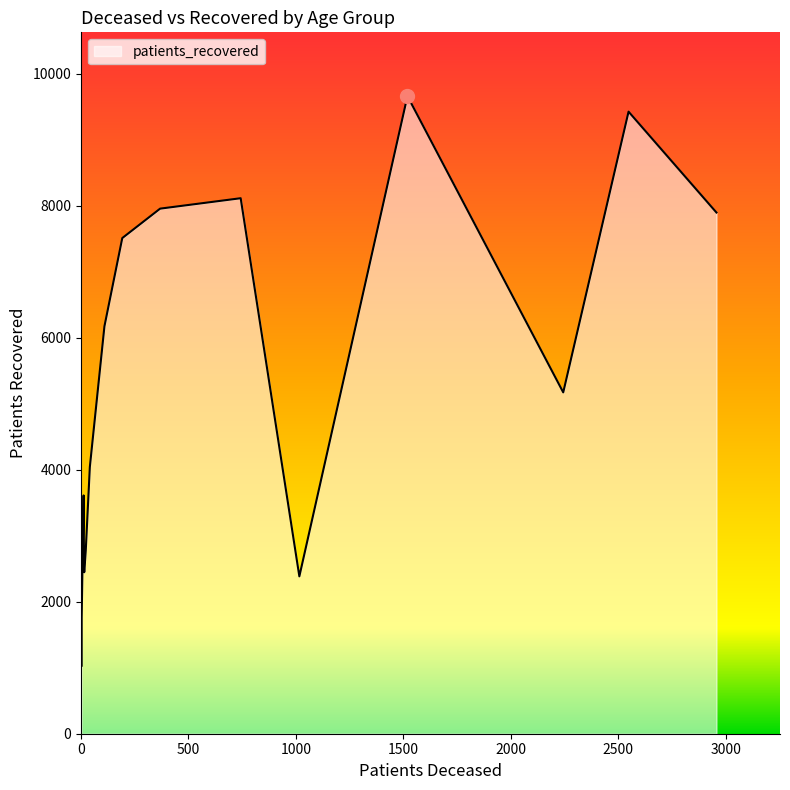

How many values in the patients_deceased series are below 192?

8